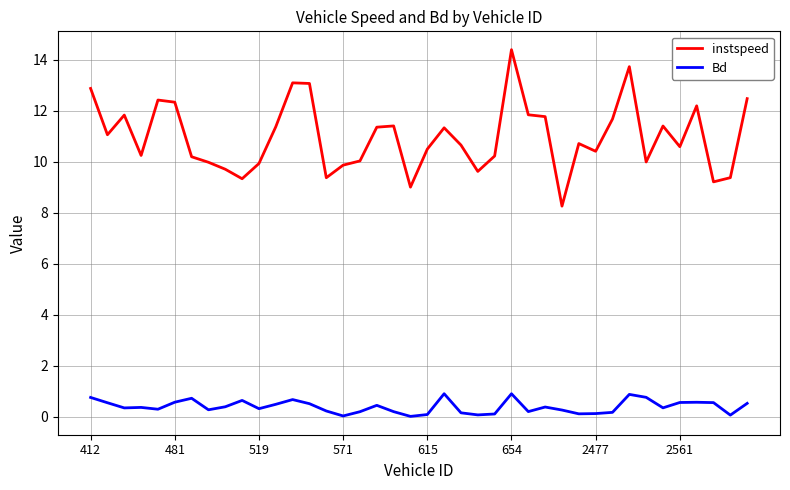

What is the difference between the maximum and minimum values in the instspeed series?

6.1